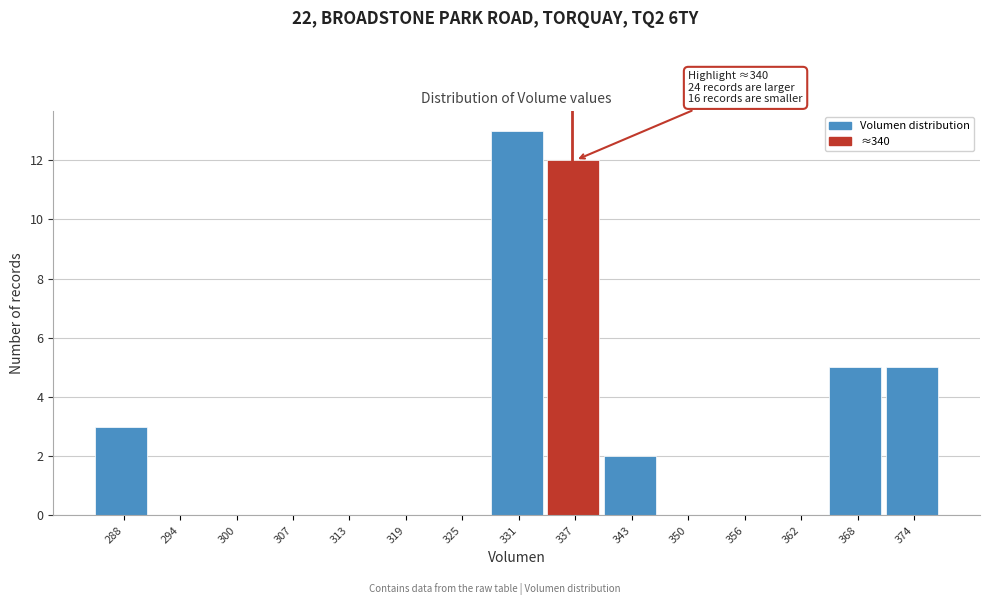

Reading left to right, transcribe all the data shown in this chart.

288=3	294=0	300=0	307=0	313=0	319=0	325=0	331=13	337=12	343=2	350=0	356=0	362=0	368=5	374=5